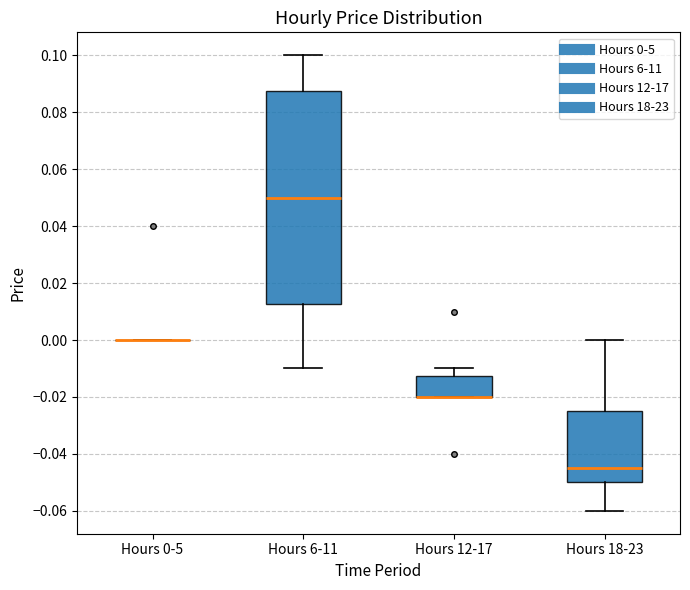

Where does the lower whisker of the box for Hours 18-23 end on the y-axis? The values are not printed on the chart, so give them approximately, as read against the axis.

-0.060